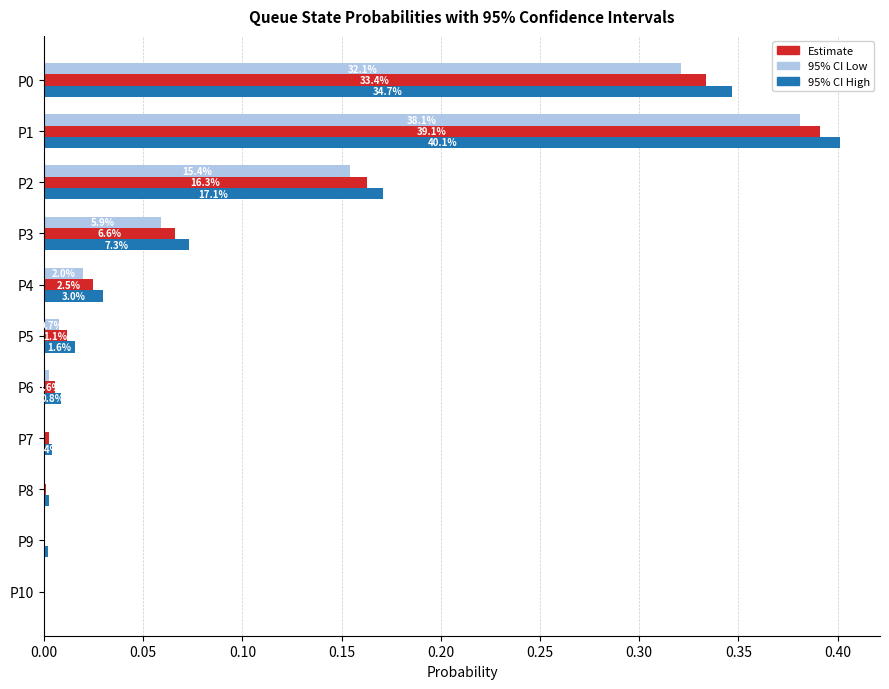

Is it true that Estimate equals 0.0 at P7?

True